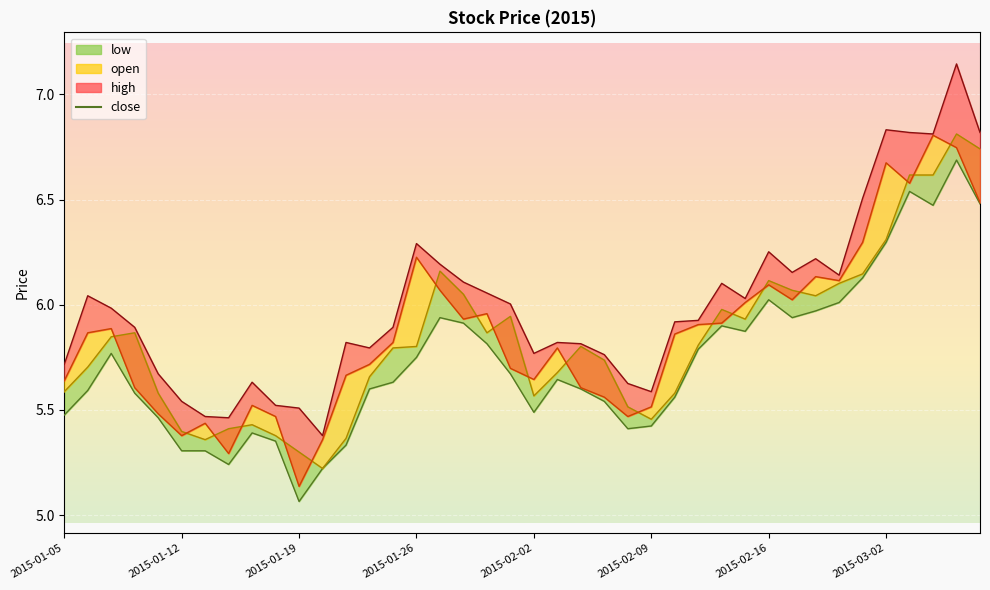

Does the chart display data point markers on the line(s)?

No